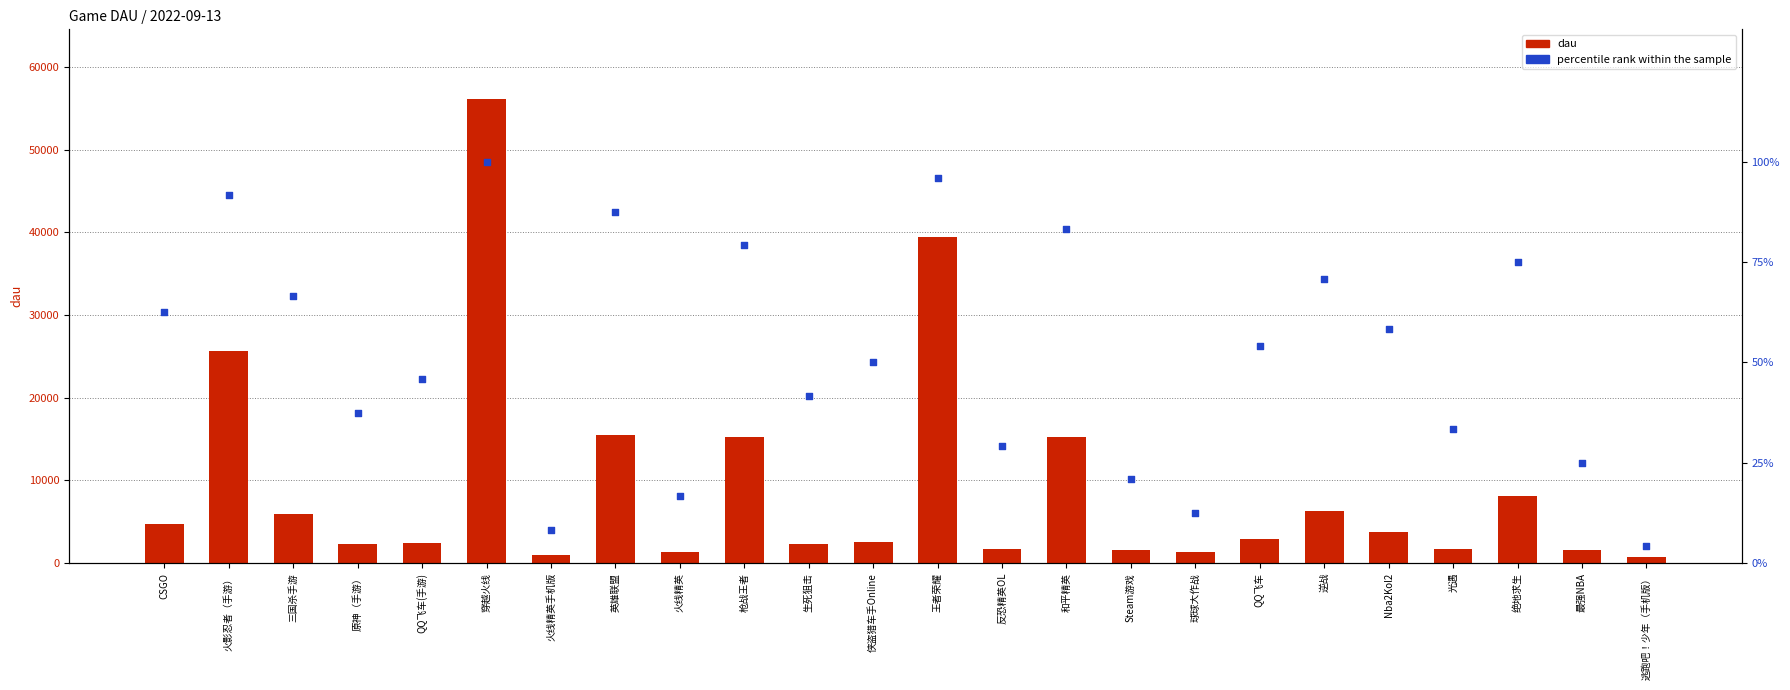

Which series has the largest total across all categories?

dau